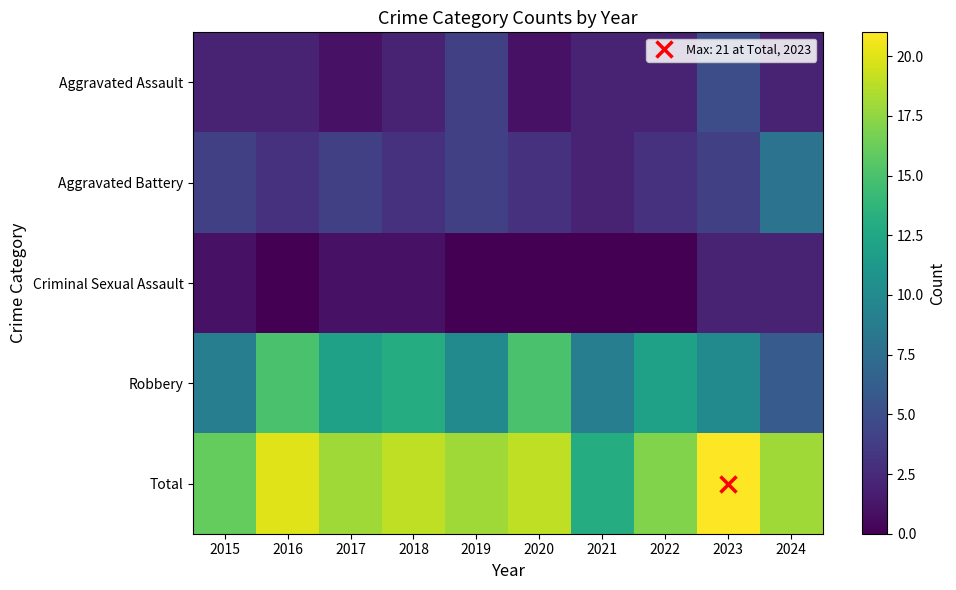

Which series has the largest total across all categories?

Total